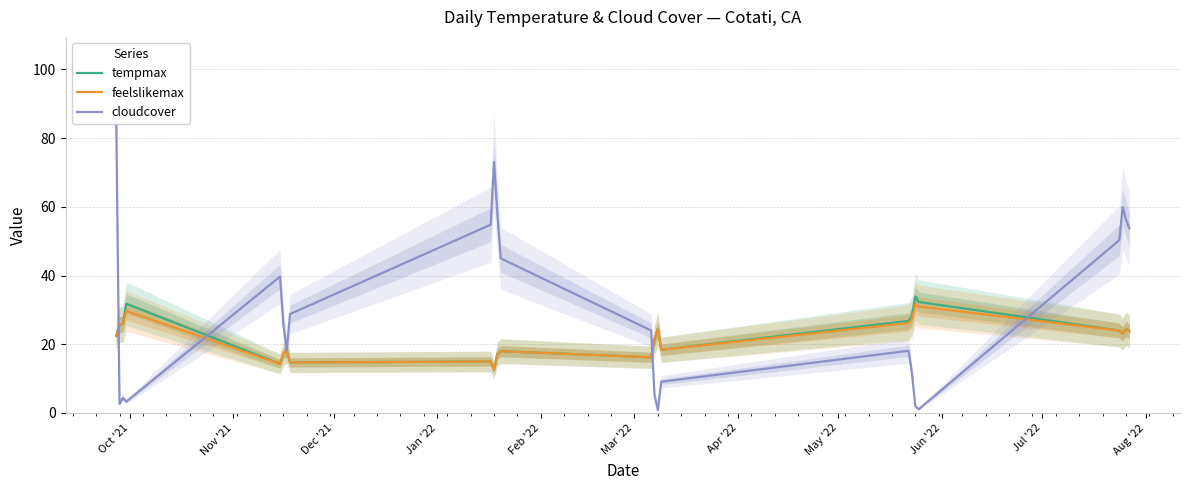

What is the minimum value for feelslikemax?

12.6